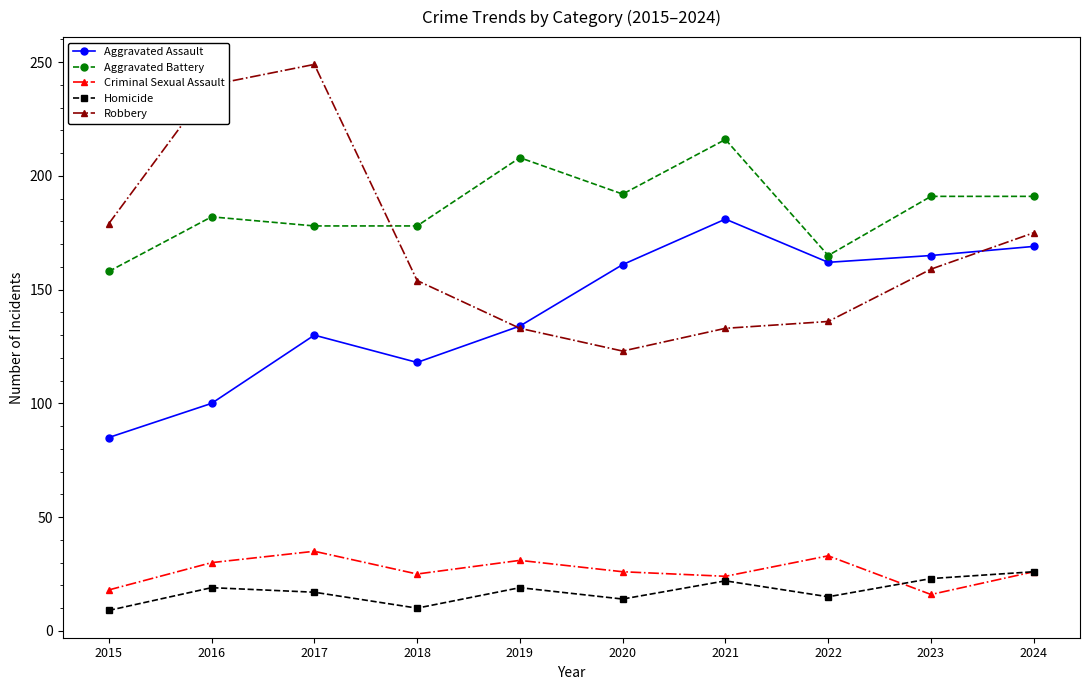

Rank the series at 2017 from lowest to highest value.

Homicide, Criminal Sexual Assault, Aggravated Assault, Aggravated Battery, Robbery